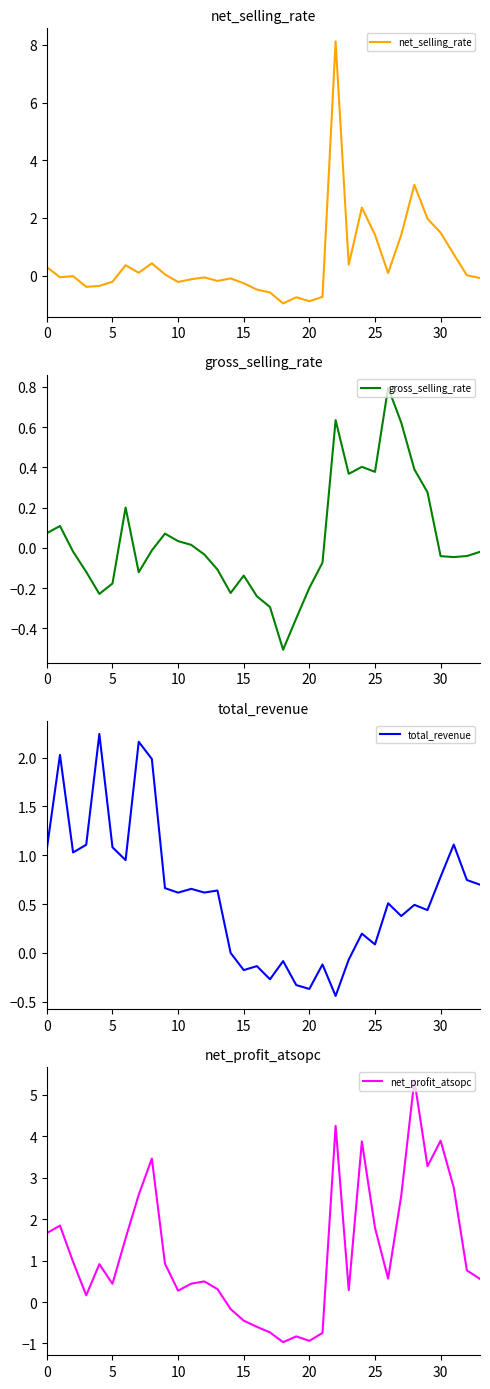

Which series changed the most between 14 and 24?

net_profit_atsopc